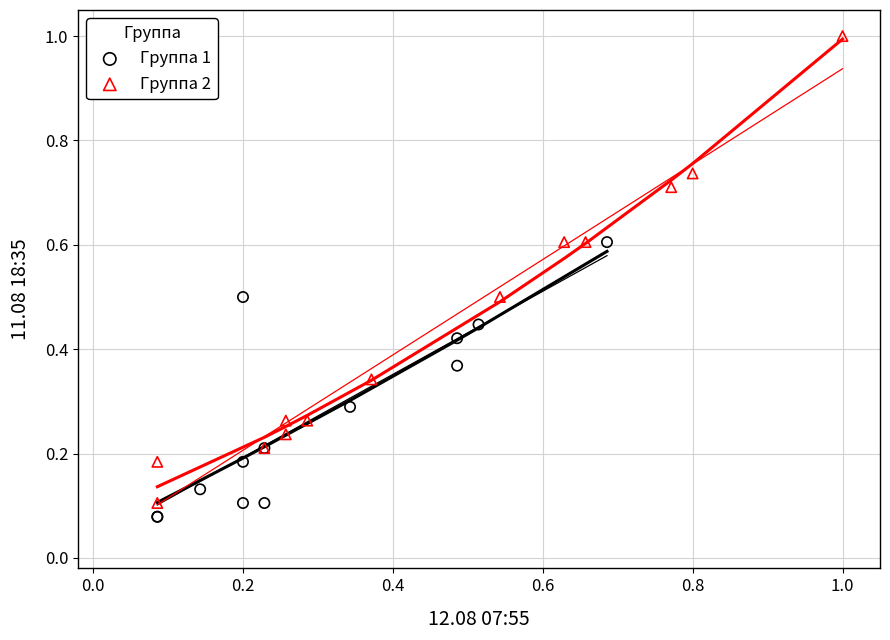

Which series contains the highest Y value?

Группа 2